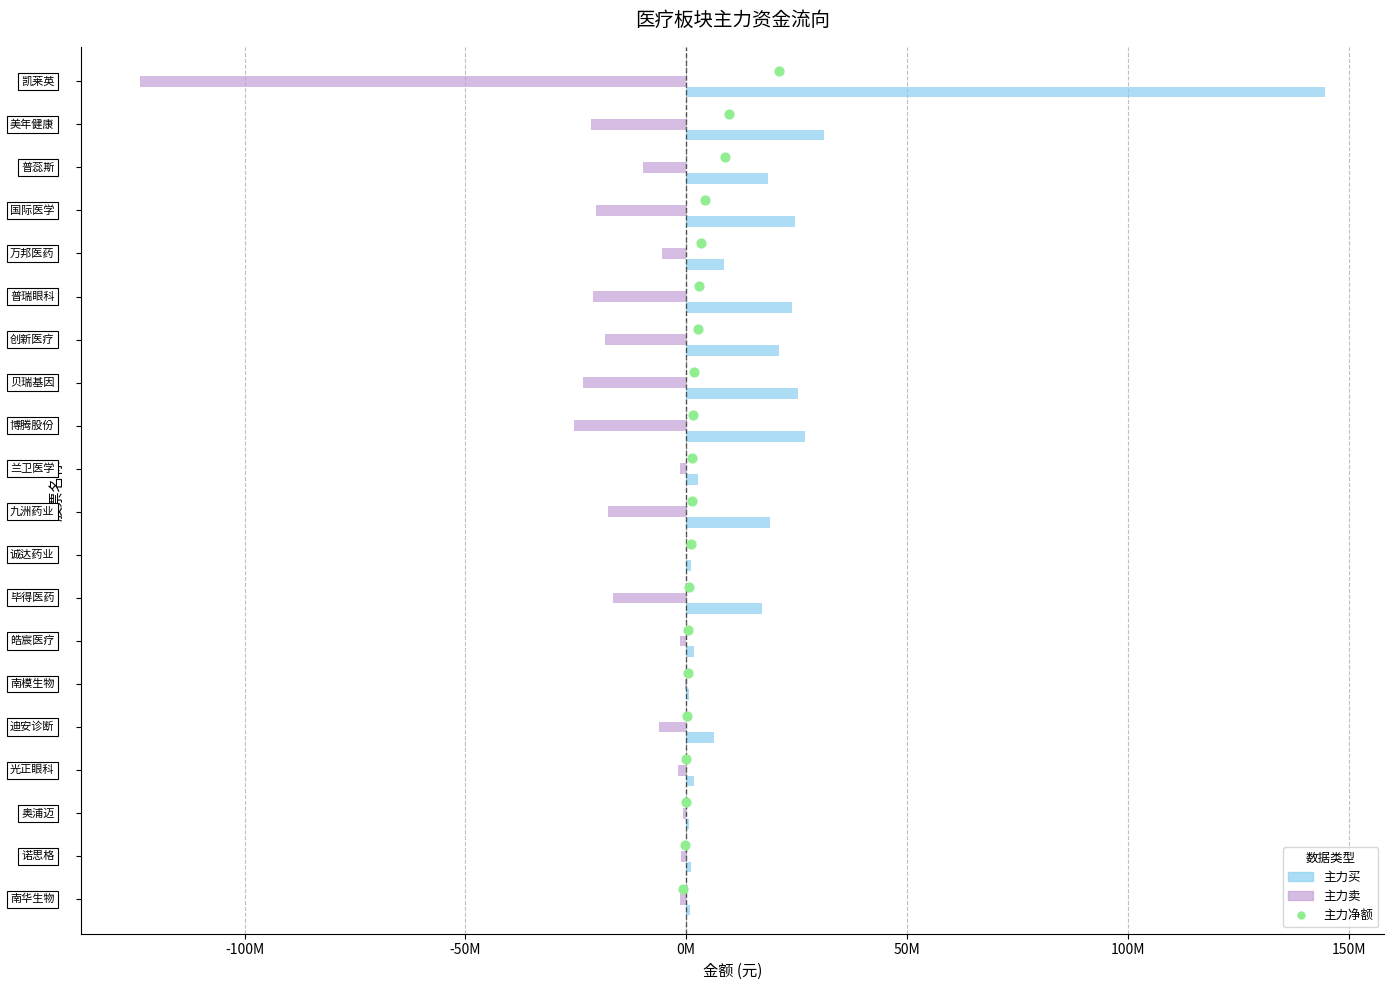

Which series reaches the maximum Y coordinate?

主力买